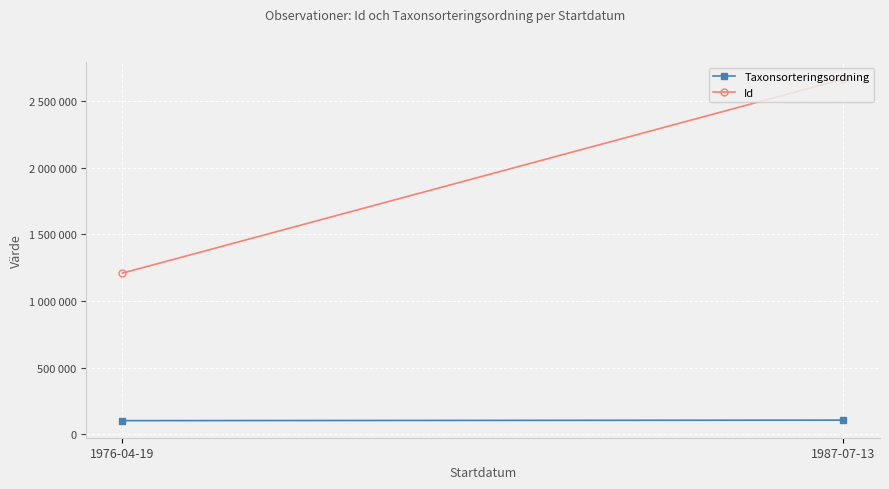

How many lines are shown in the chart?

2